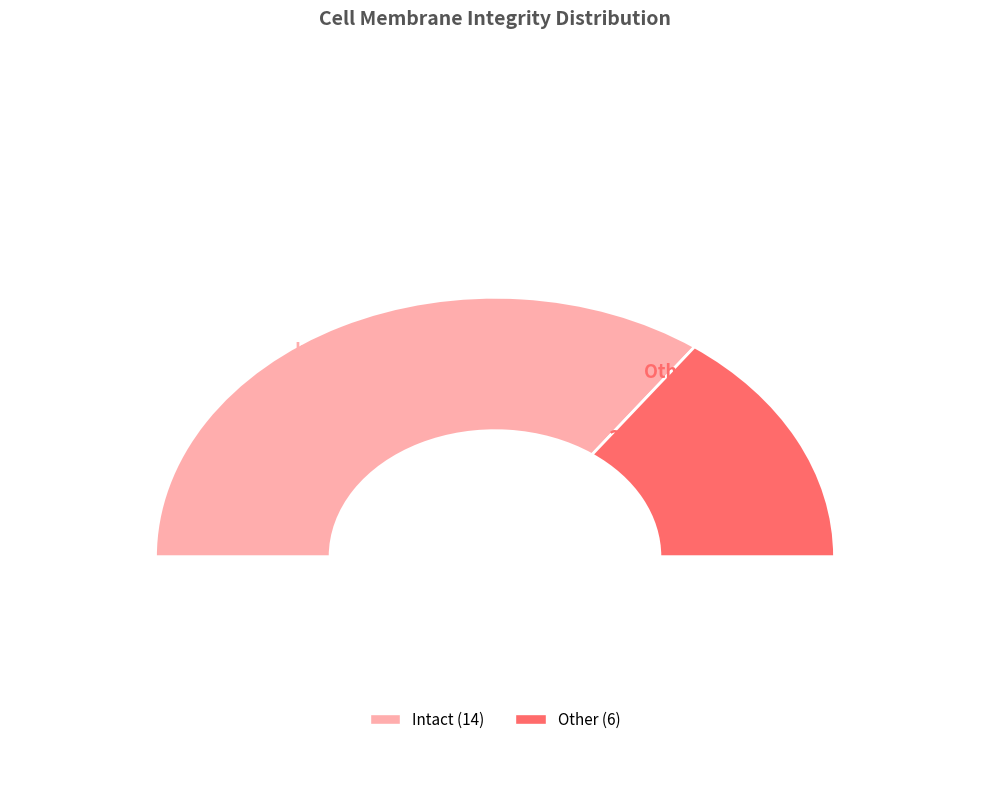

Does Intact represent more than half of the total?

Yes